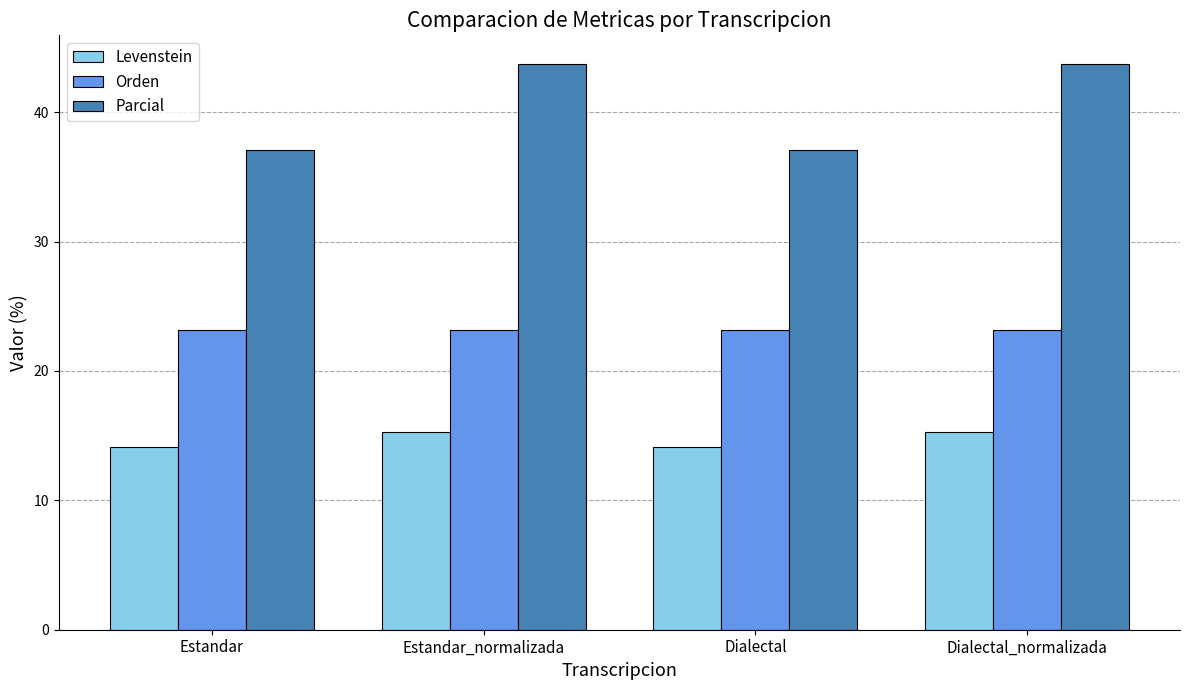

What value does the Levenstein series have at Estandar_normalizada?

15.3